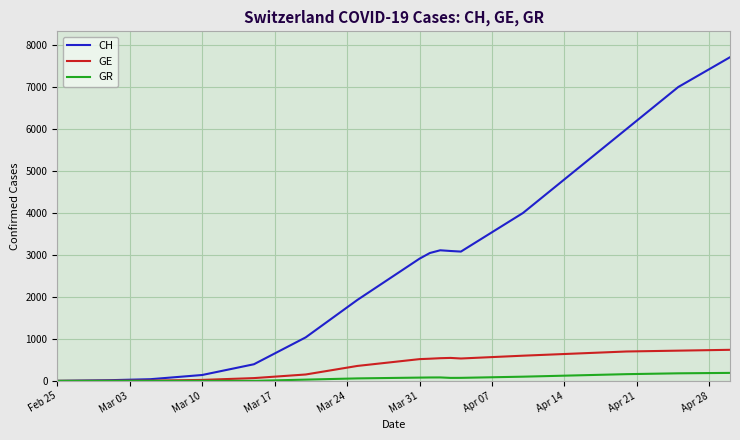

Rank the series by their maximum value, from highest to lowest.

CH, GE, GR